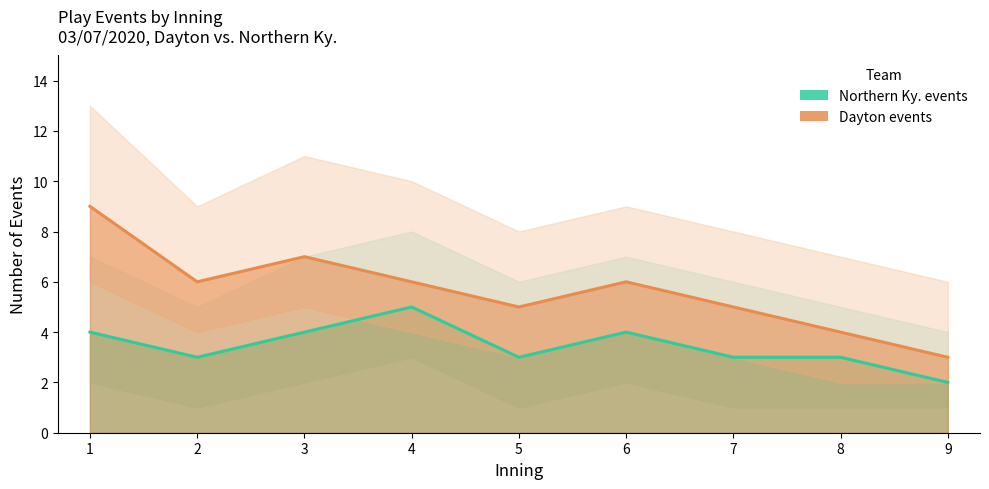

Read the Northern Ky. events value at 8.

3